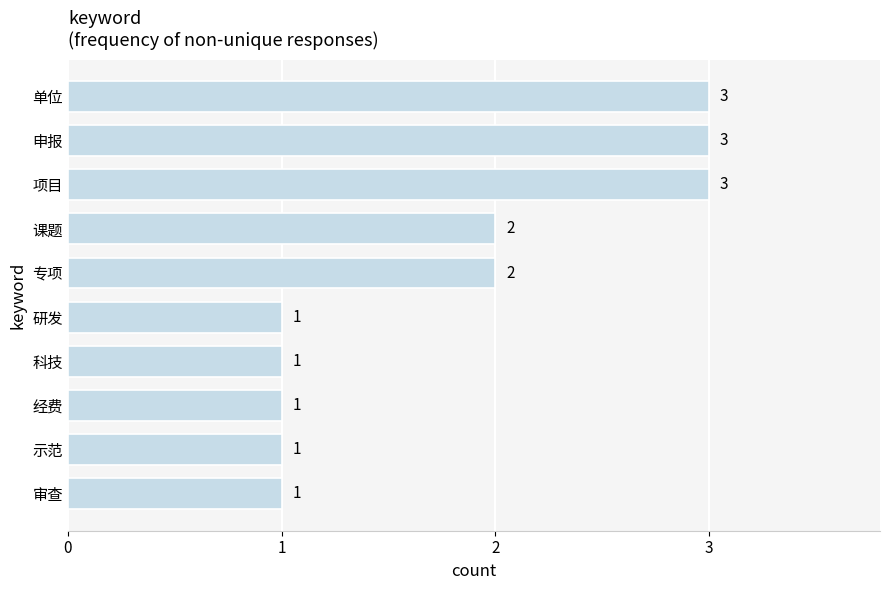

Approximately how many times larger is the value at 专项 compared to 单位?

0.7